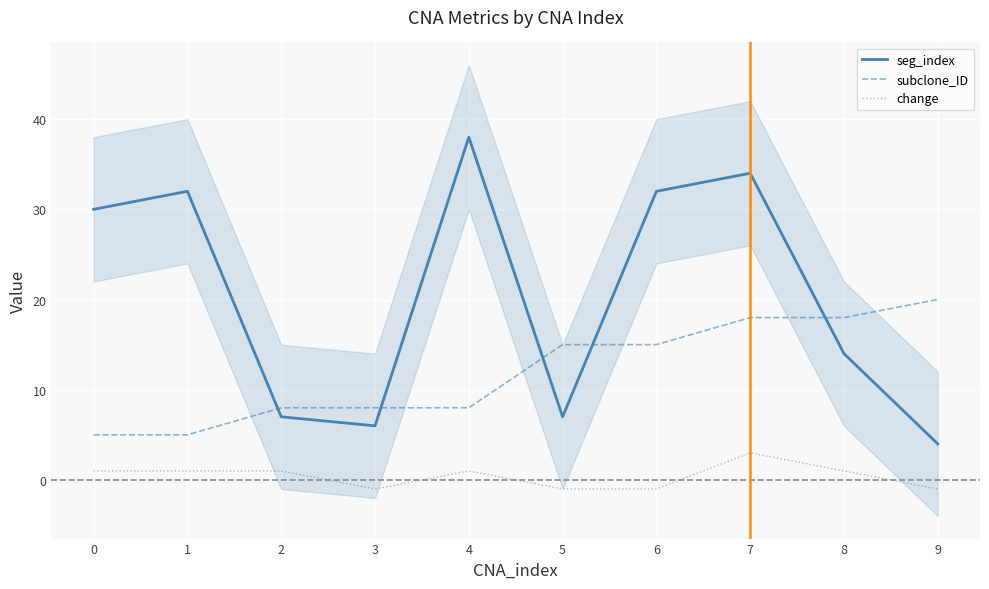

Reading left to right, what are all the values shown in this chart?

seg_index: 30	32	7	6	38	7	32	34	14	4
subclone_ID: 5	5	8	8	8	15	15	18	18	20
change: 1	1	1	-1	1	-1	-1	3	1	-1